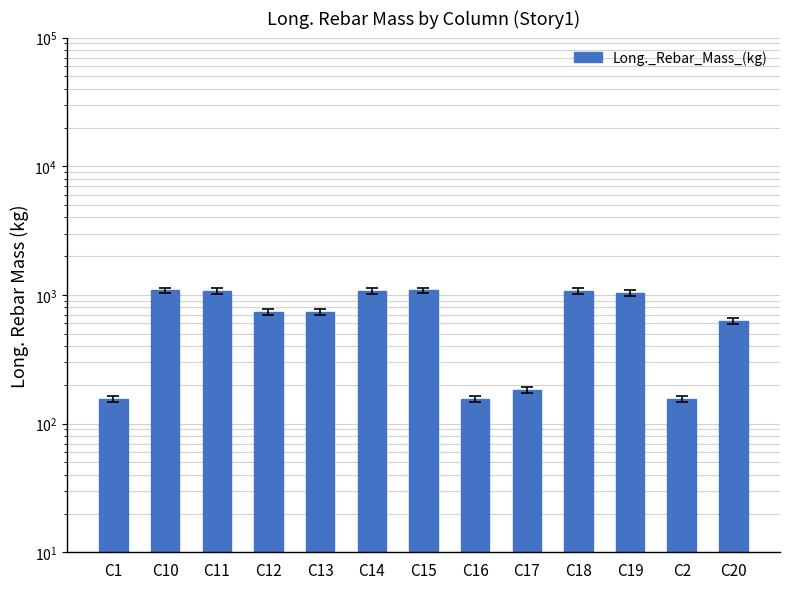

Read the value at C10.

1087.6